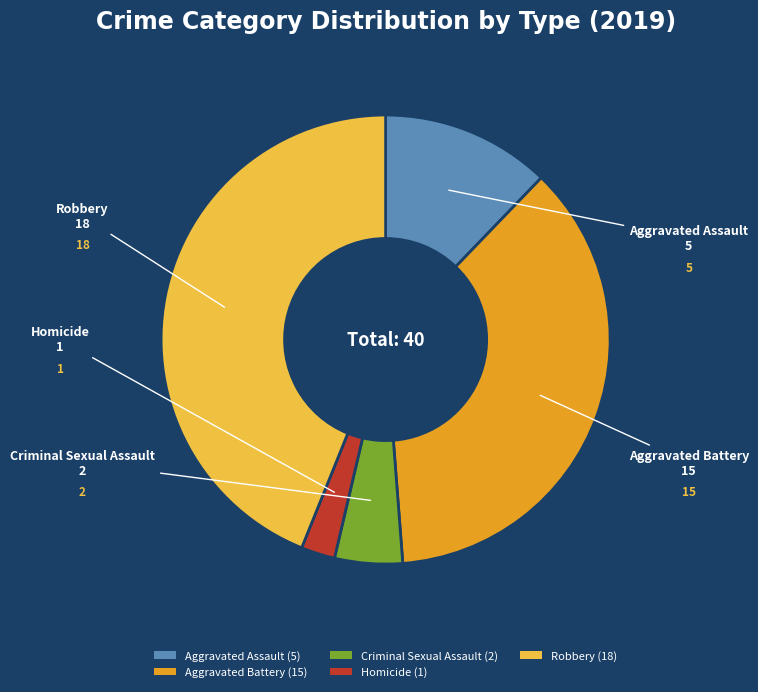

Which slice is the smallest?

Homicide